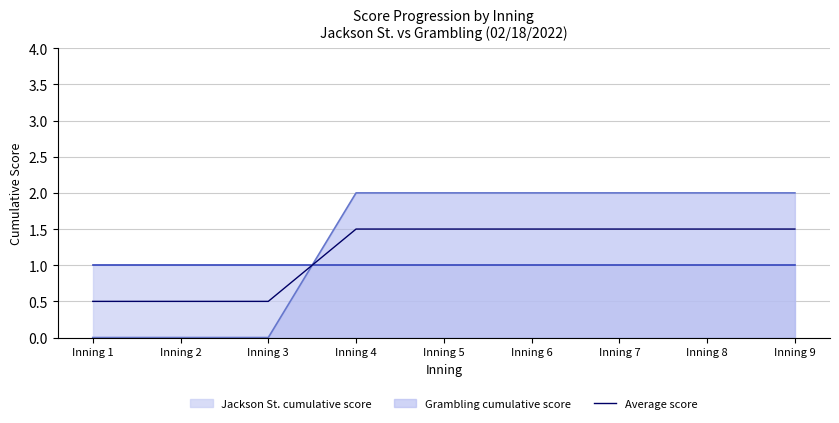

How many lines are shown in the chart?

1